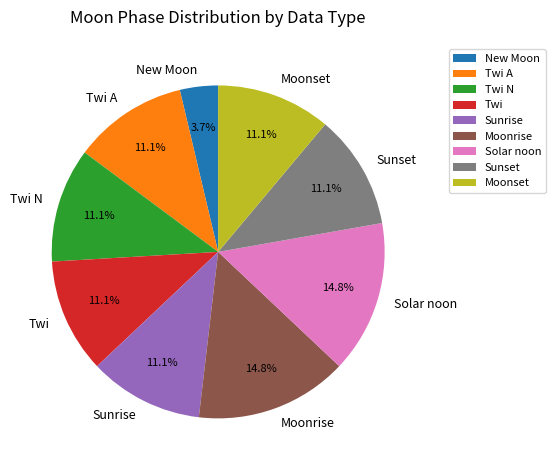

To the nearest percent, what is the average slice percentage?

11%